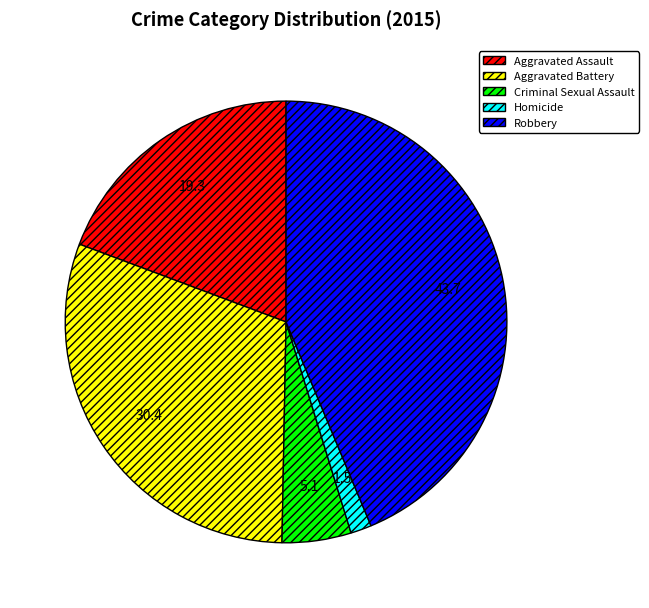

What is the ratio of the value at Robbery to the value at Aggravated Battery?

1.4